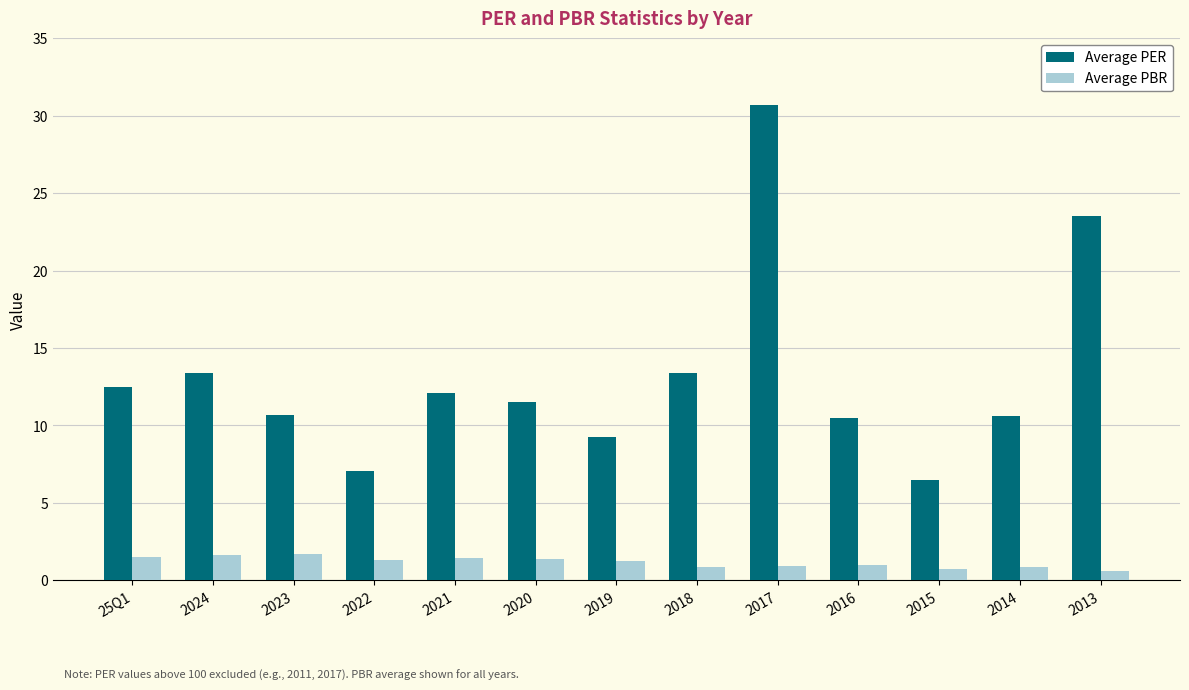

What is the approximate value of Average PBR at 2019?

1.3